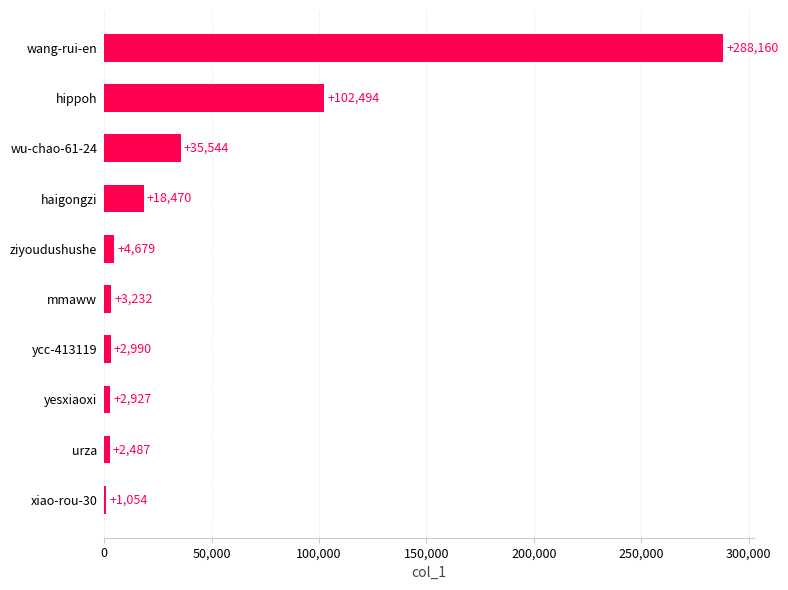

What is the ratio of the value at wang-rui-en to the value at xiao-rou-30?

273.4